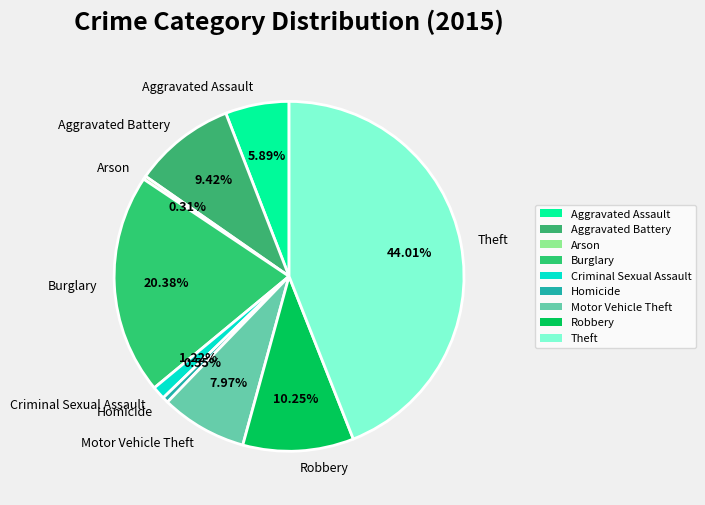

Is it true that Burglary is 20% of the pie?

True